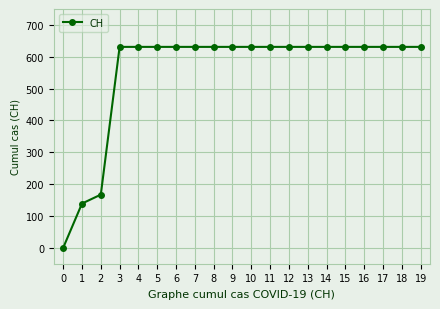

Reading left to right, list all the values displayed in this chart.

0=0	1=139	2=167	3=631	4=631	5=631	6=631	7=631	8=631	9=631	10=631	11=631	12=631	13=631	14=631	15=631	16=631	17=631	18=631	19=631